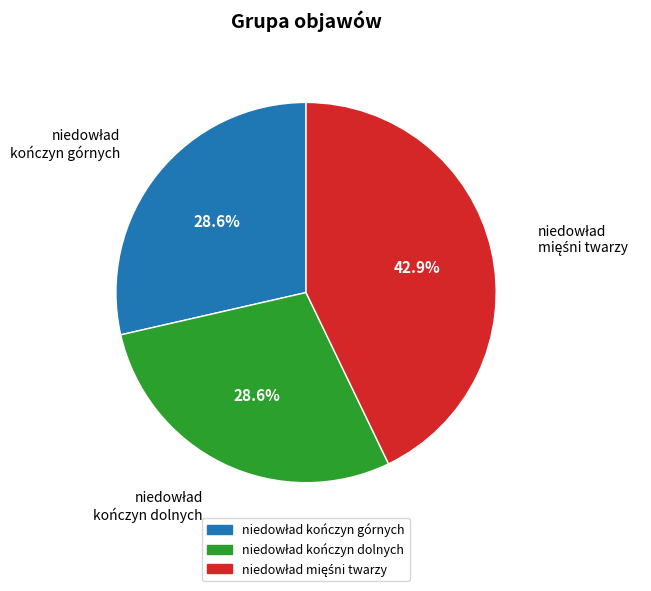

Is there a majority slice in this chart?

No